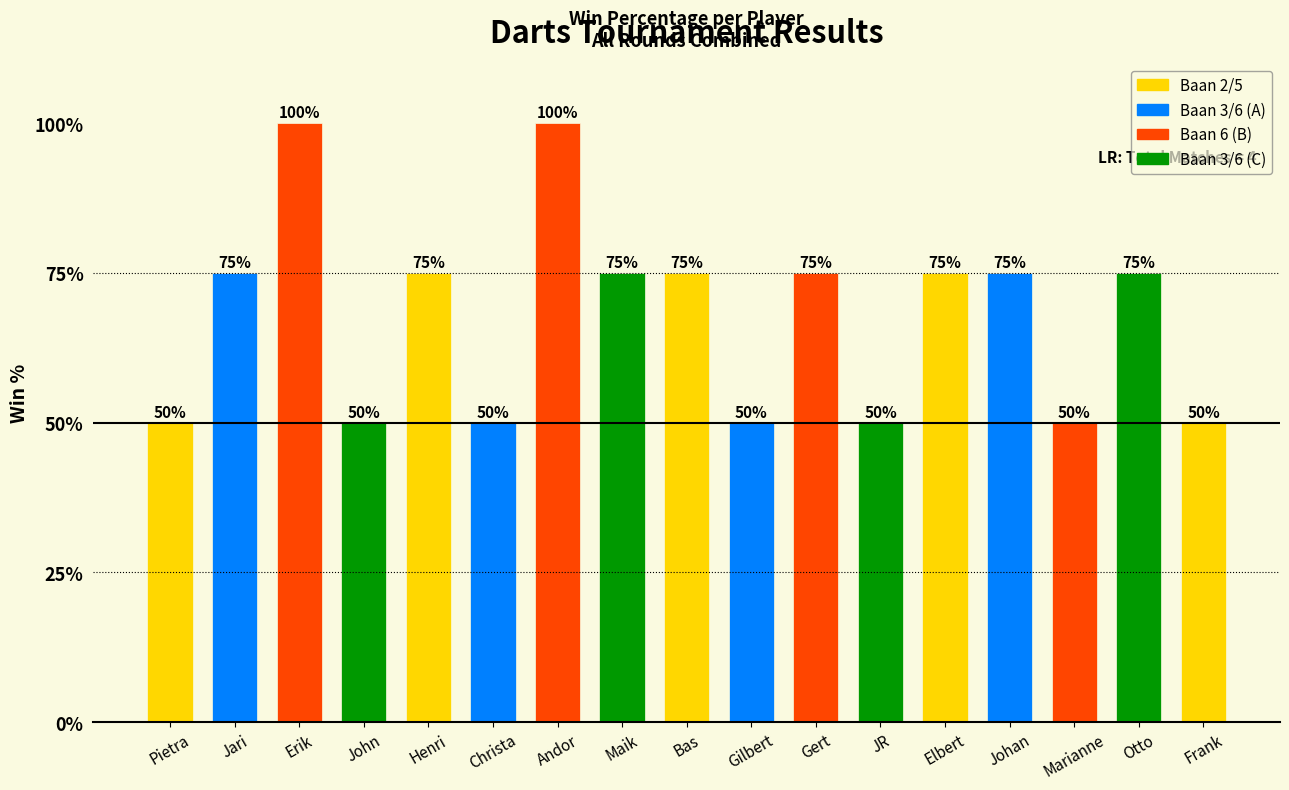

What is the value of the 14th bar from the left?

75